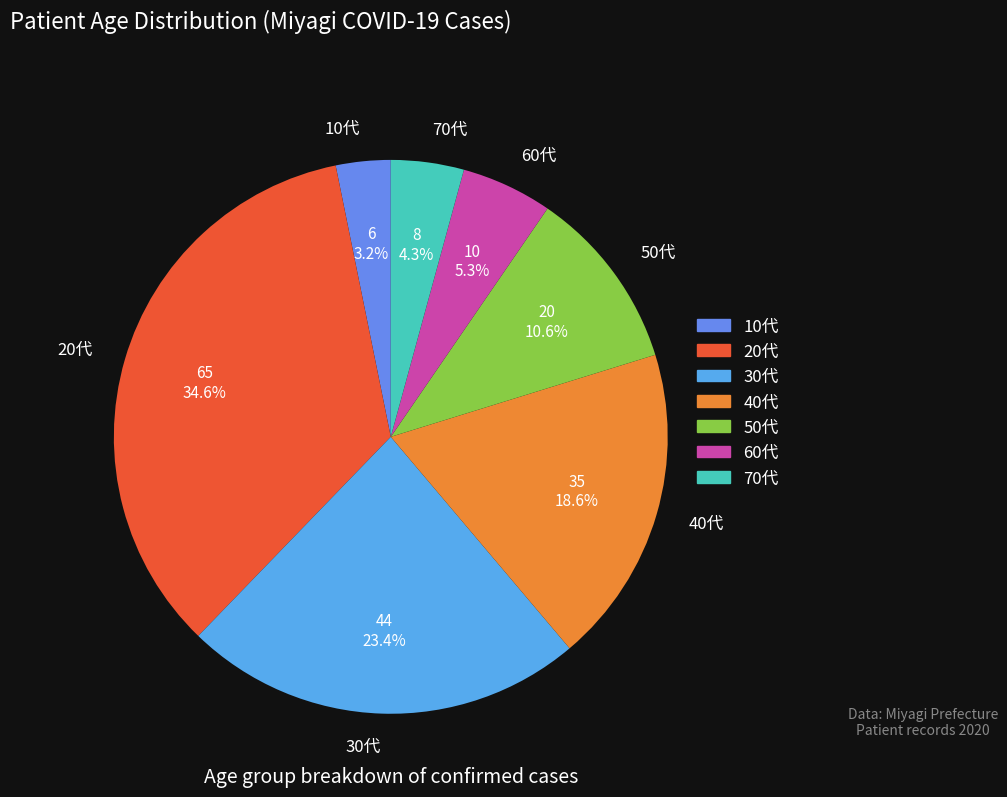

Does 60代 represent more than half of the total?

No